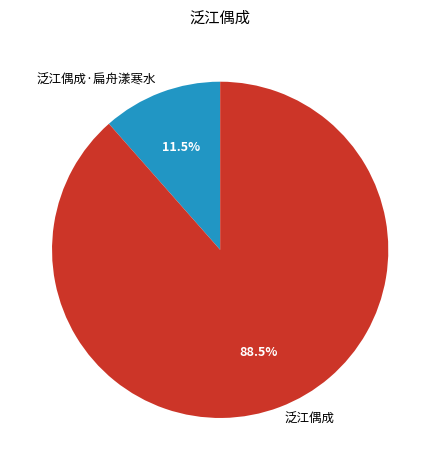

What is the ratio of the value at 泛江偶成·扁舟漾寒水 to the value at 泛江偶成?

0.1